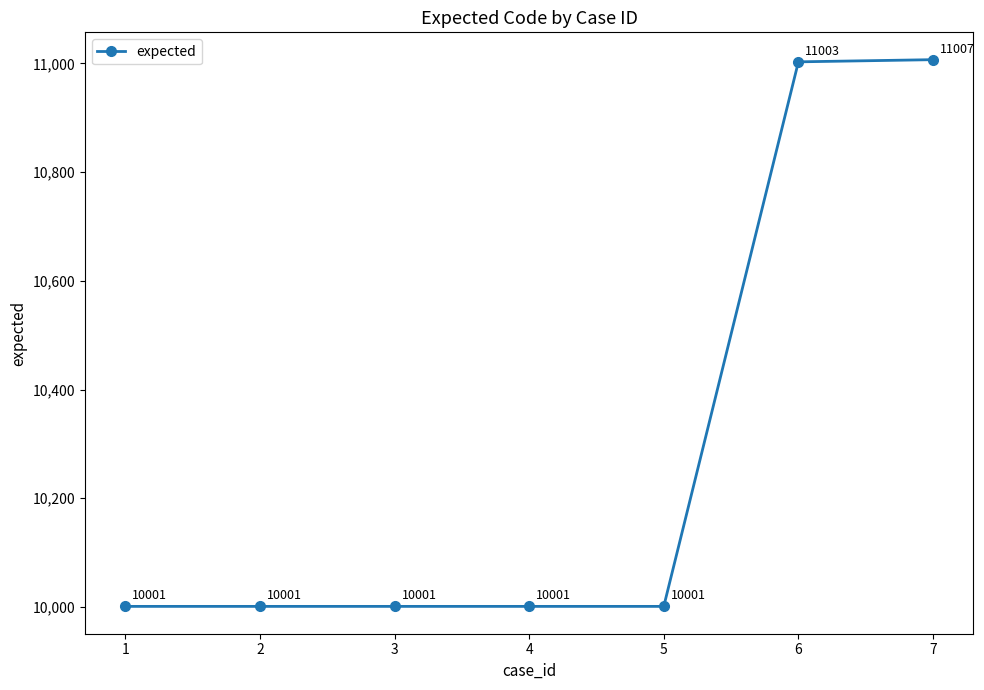

What is the difference between the maximum and second lowest values?

1006